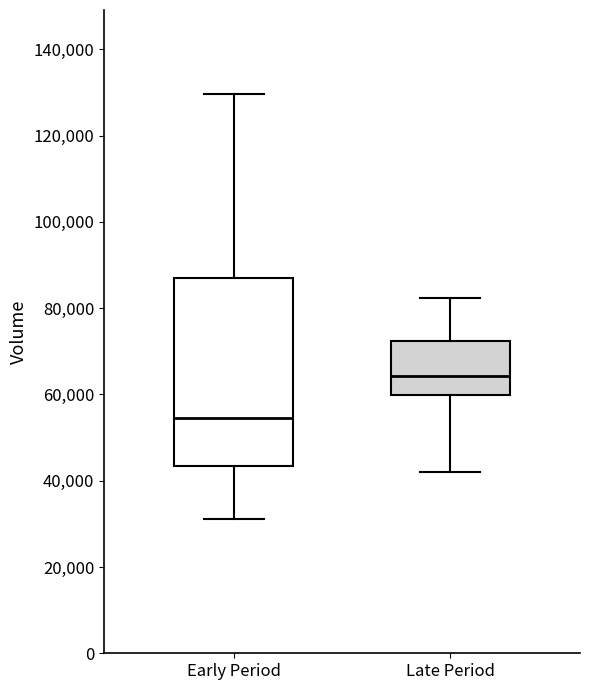

Which box is the tallest, from its lower edge to its upper edge?

Early Period